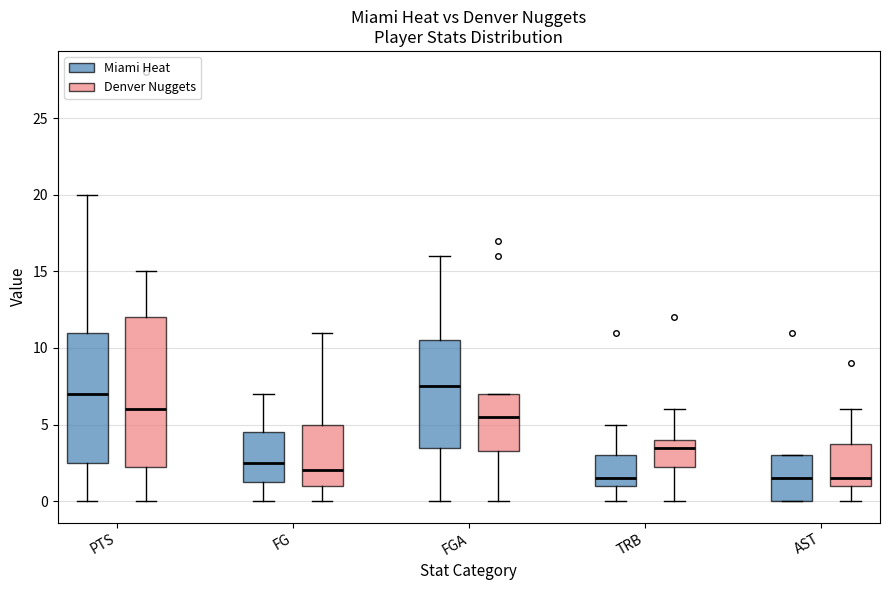

Where does the lower whisker of the box for TRB (Miami Heat) end on the y-axis? The values are not printed on the chart, so give them approximately, as read against the axis.

0.0